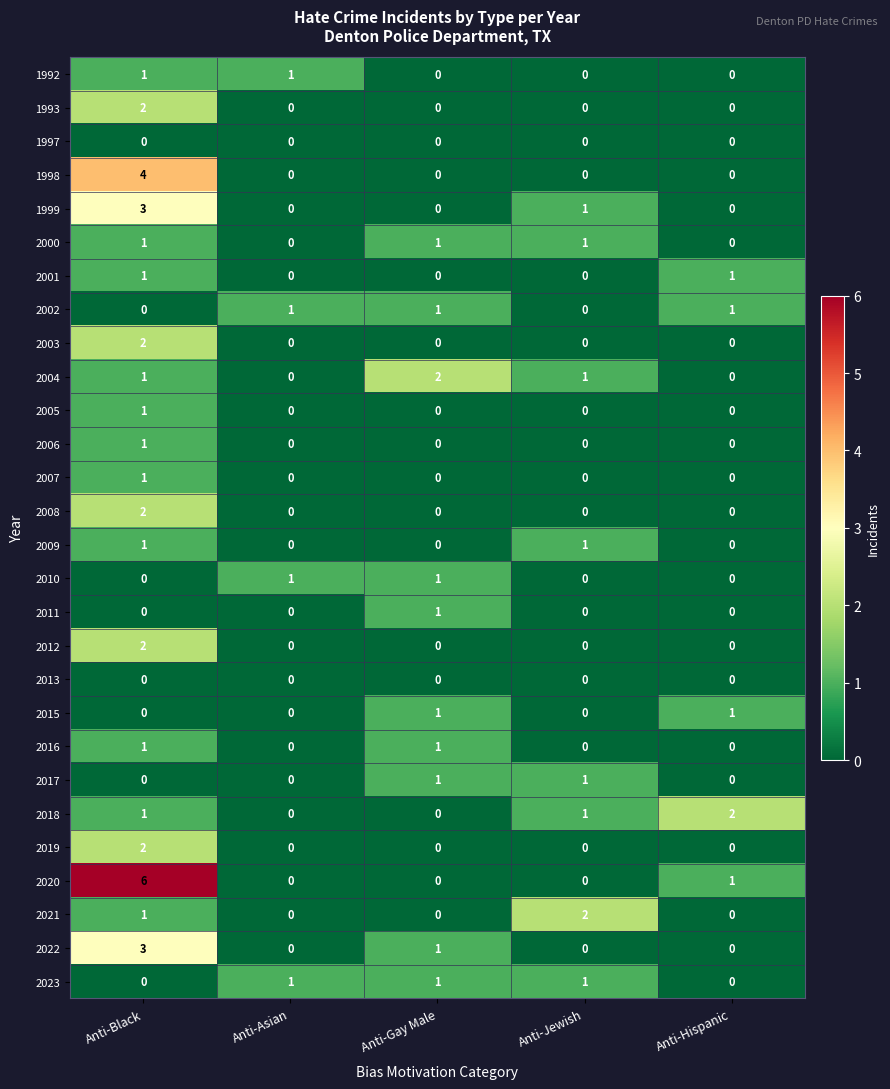

At which label does 1998 reach its peak?

Anti-Black